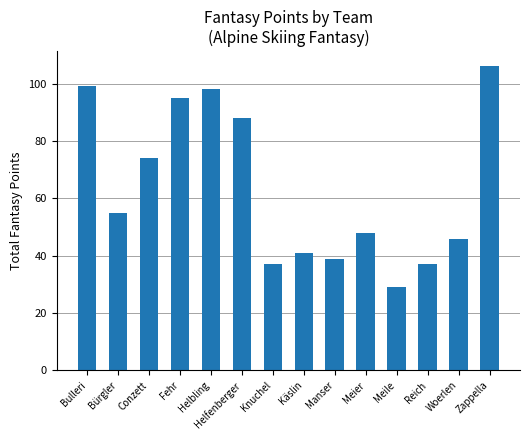

Count the number of categories in the chart.

14